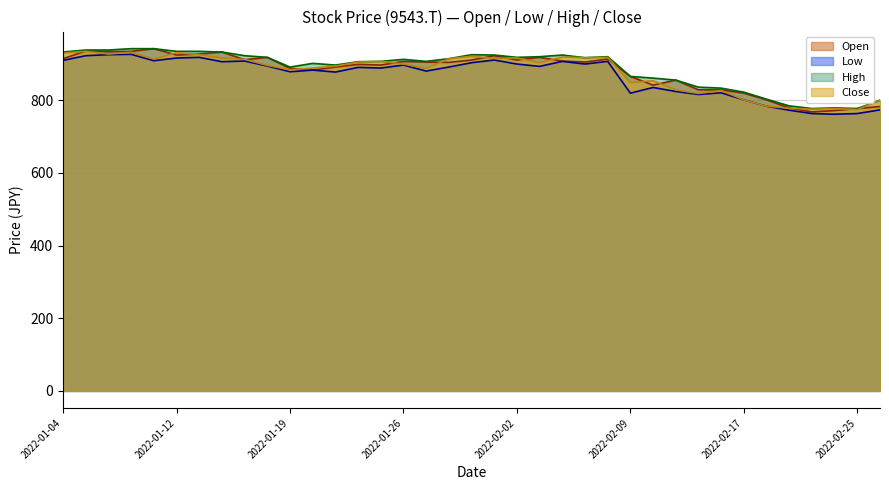

Rank the series at 2022-01-28 from highest to lowest value.

High, Close, Open, Low